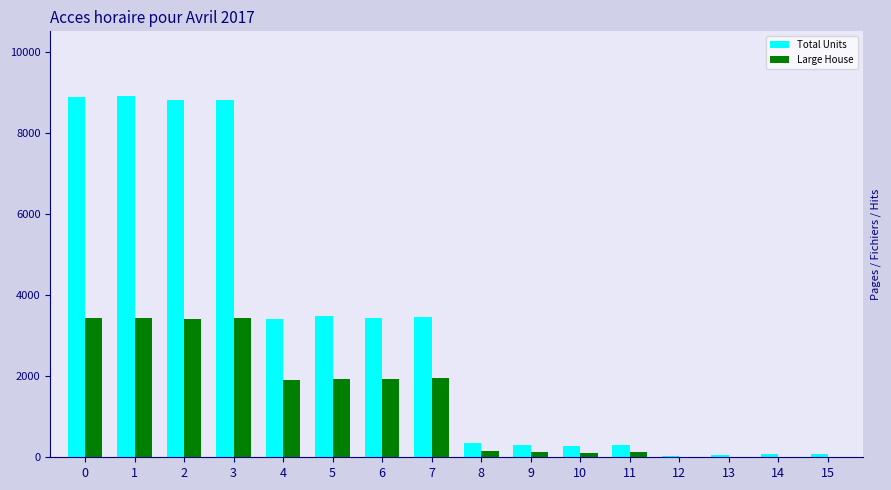

What is the sum of all Total Units values?

50690